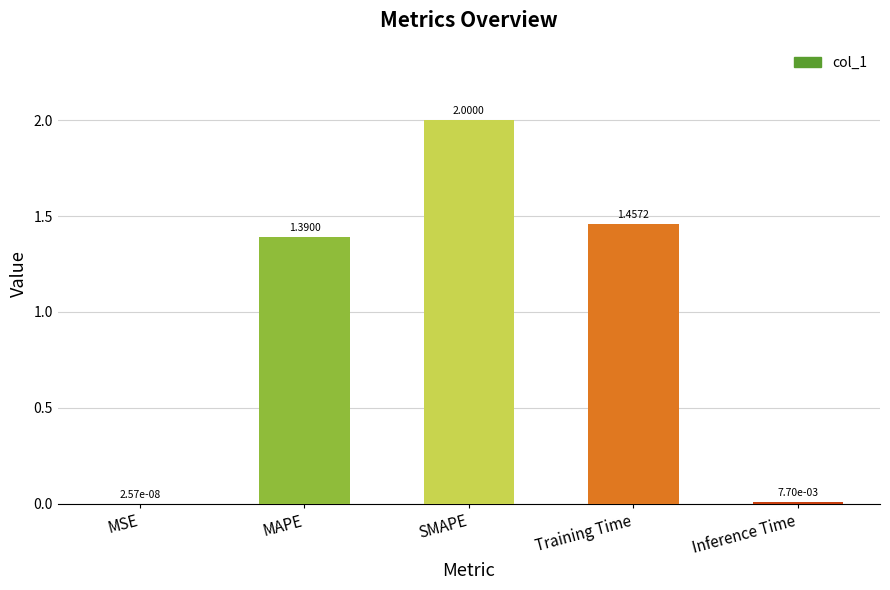

How many distinct data groups are displayed?

1